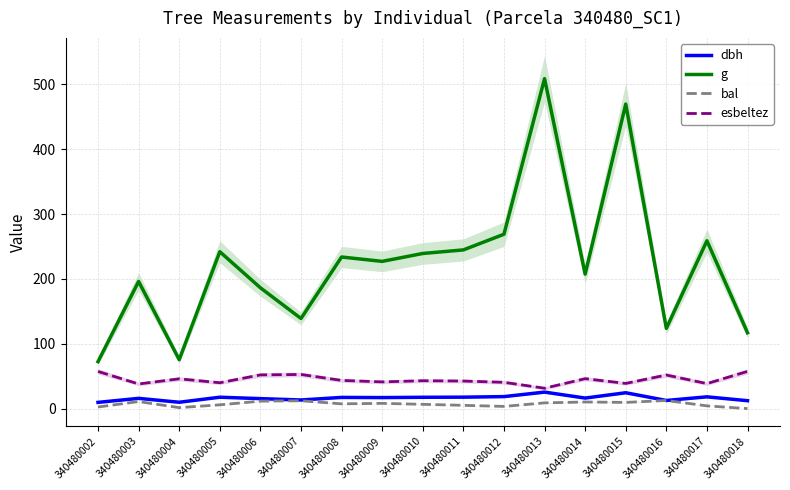

True or false: bal and dbh intersect in this chart.

False